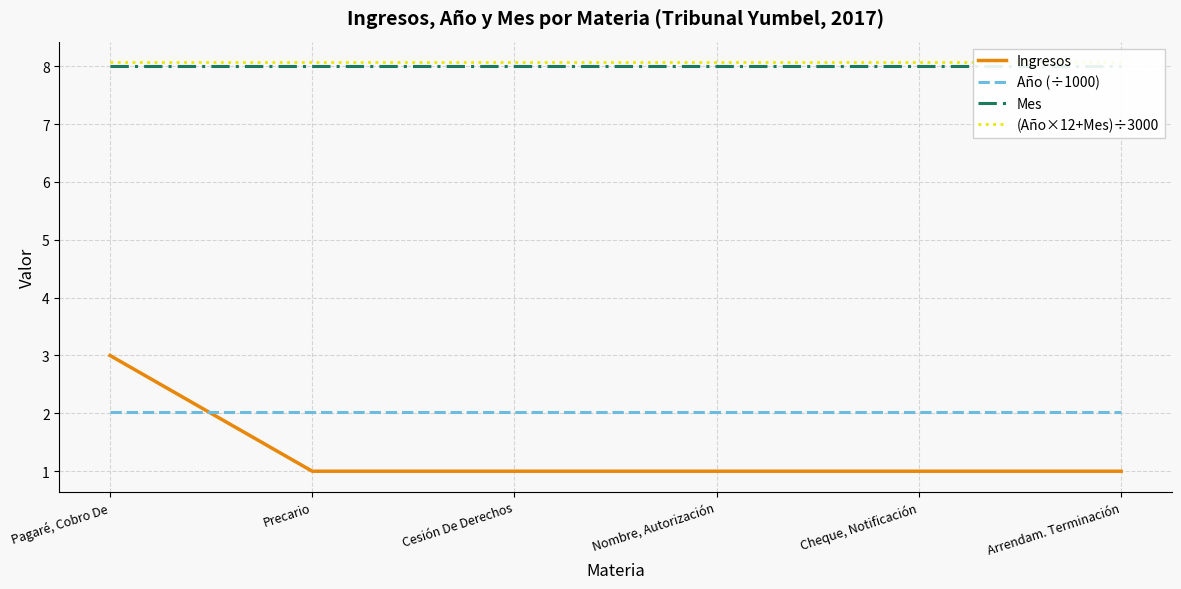

What is the sum of the (Año×12+Mes)÷3000 values at Arrendam. Terminación and Cheque, Notificación?

16.1